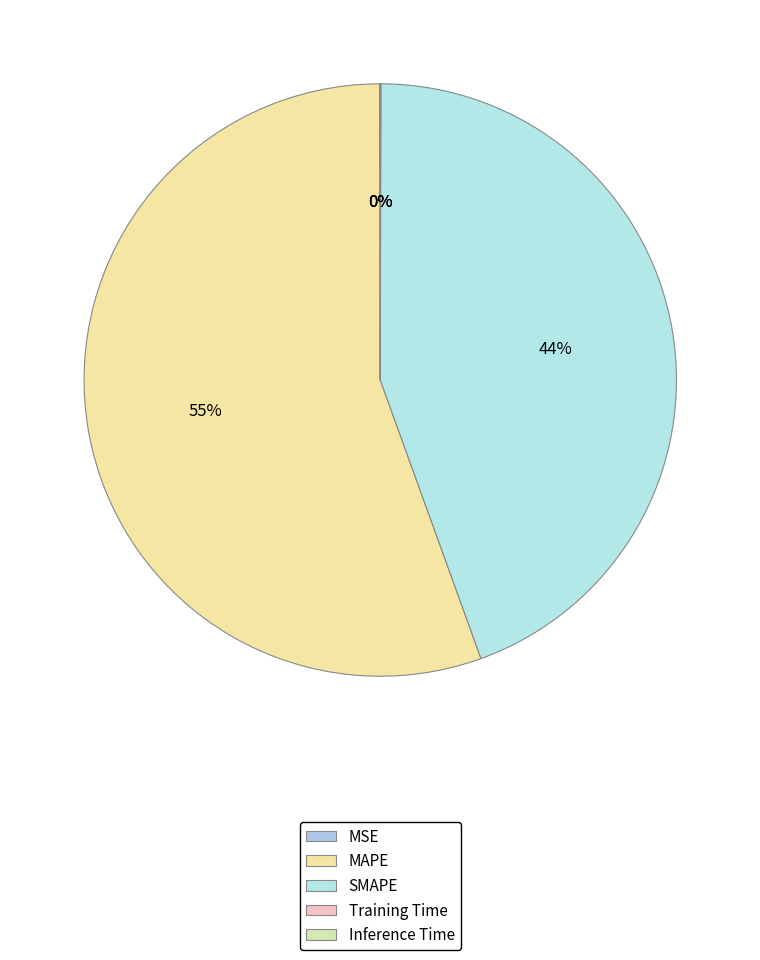

How many slices are in this pie chart?

5